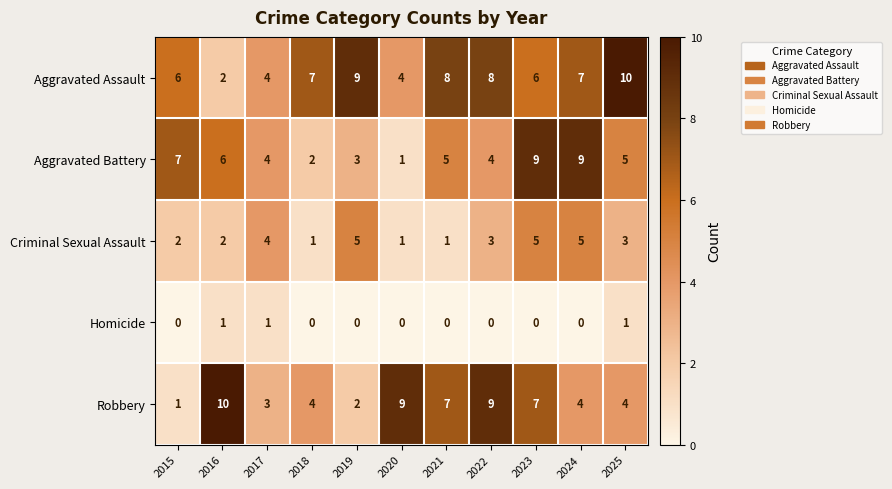

What is the total value across all series at 2018?

14